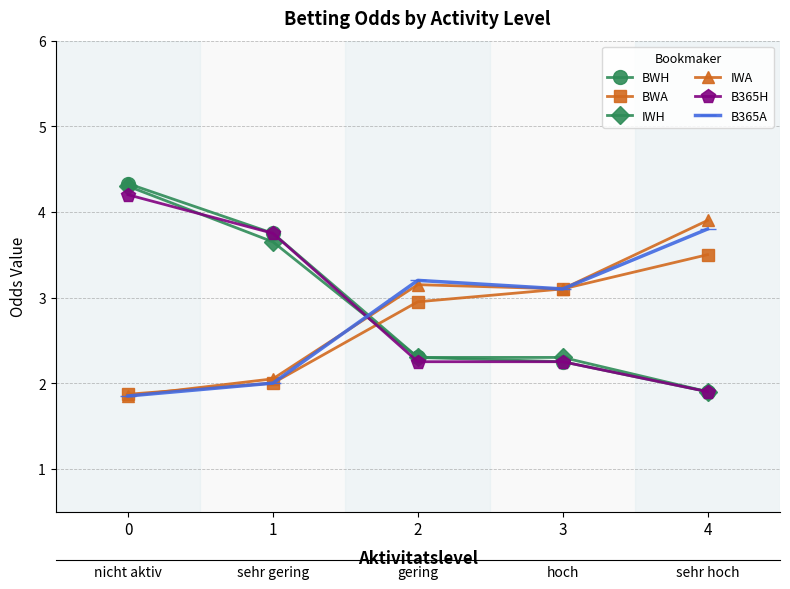

Is the value of IWA at 3 greater than the value of IWH at 0?

No